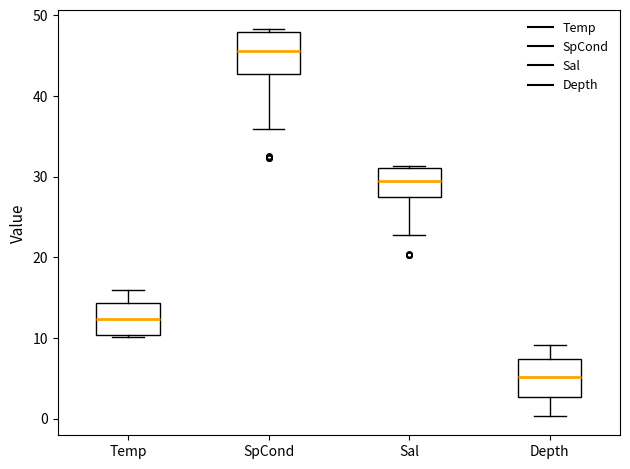

Reading left to right, transcribe this box plot: for each box, give where its median line is, the range the box spans, and where its two whiskers end, as read against the y-axis. The values are not printed on the chart, so give them approximately, as read against the axis.

Temp: median 12, box 10 to 14, whiskers 10 to 16
SpCond: median 46, box 43 to 48, whiskers 36 to 48 (just above the box's upper edge)
Sal: median 29, box 27 to 31, whiskers 23 to 31
Depth: median 5, box 3 to 7, whiskers 0 to 9